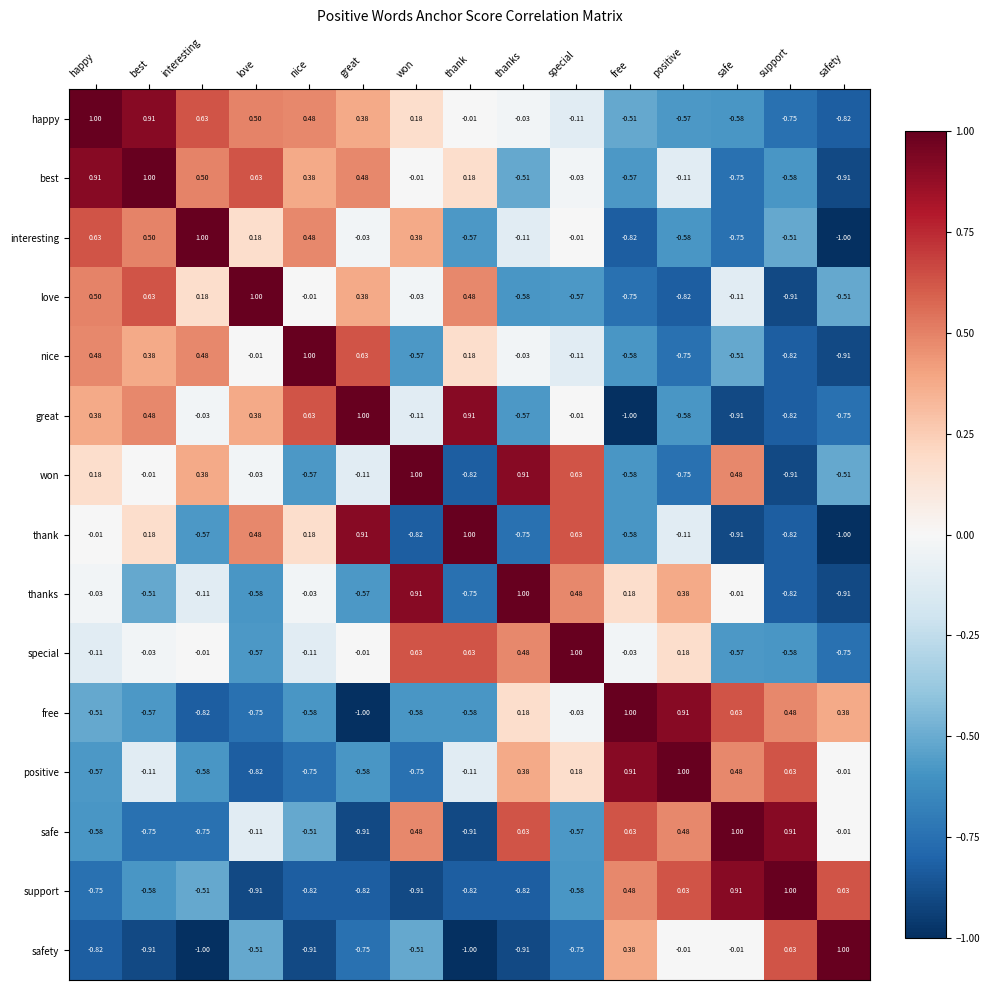

Which series changed the most between positive and safe?

won